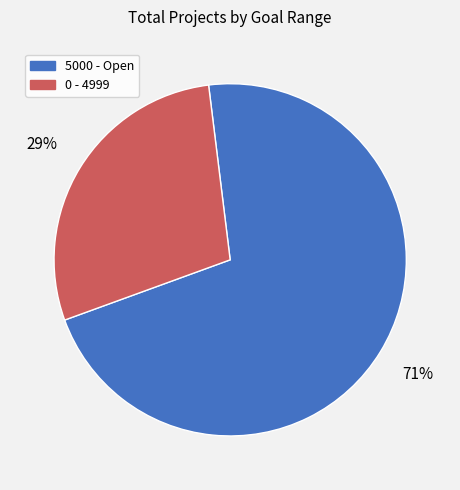

Is the sum of 5000 - Open and 0 - 4999 greater than half?

Yes